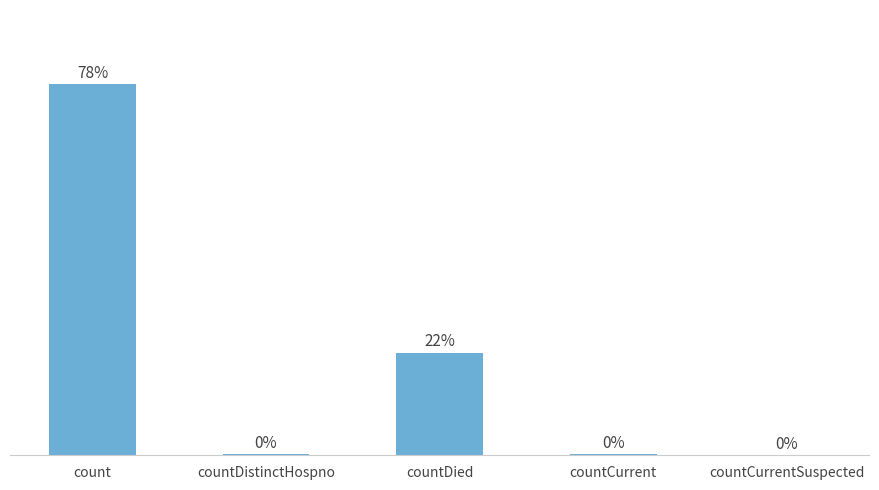

At which label is the value closest to 9473?

countDied